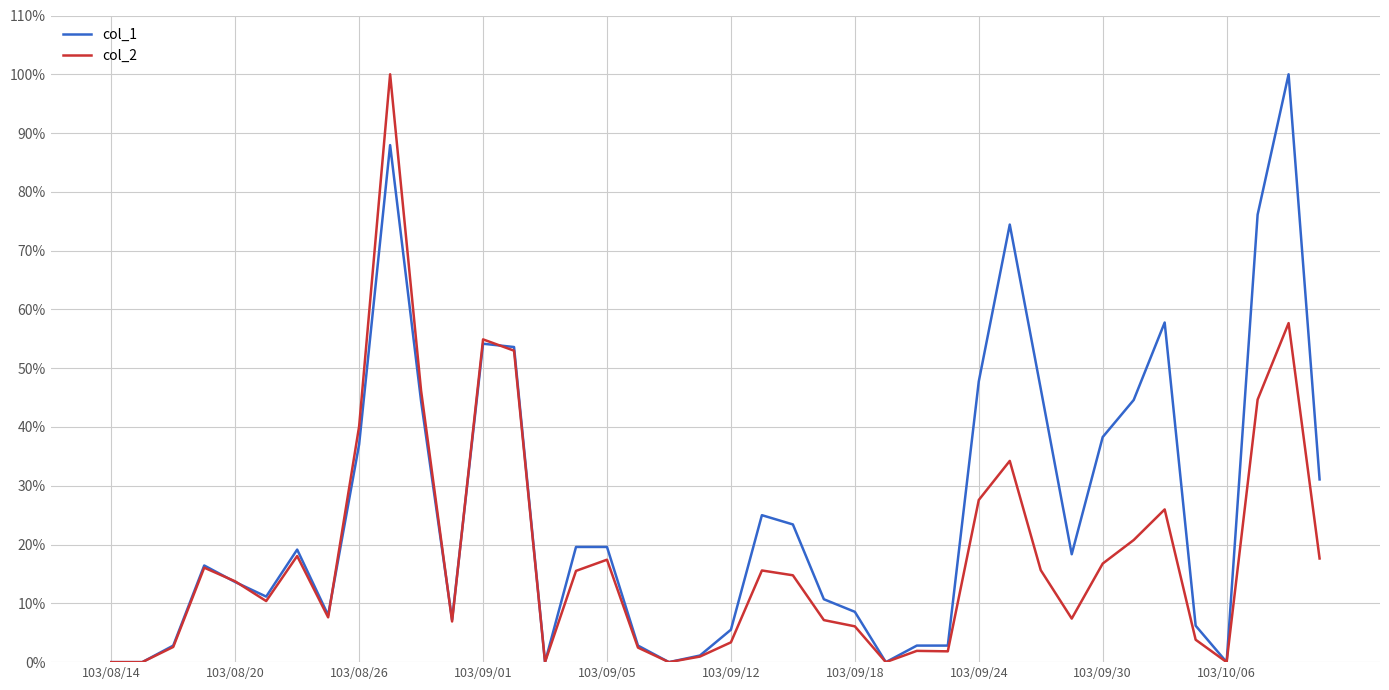

How many intersections are there between col_1 and col_2?

6